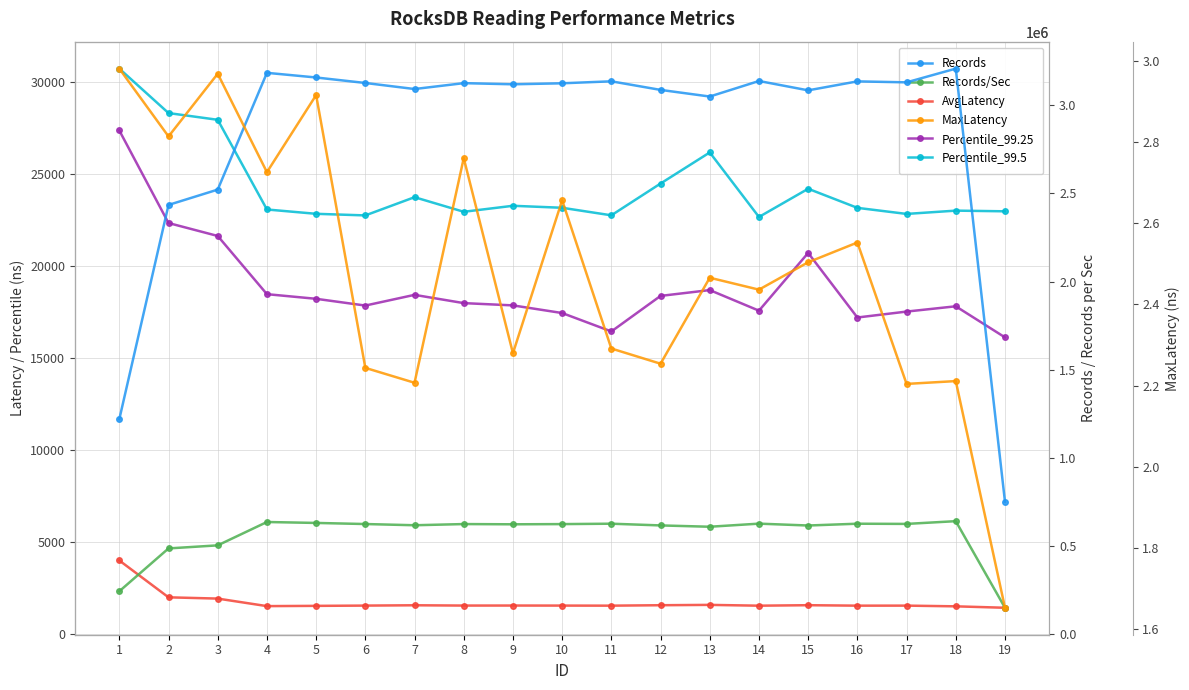

How many distinct data groups are displayed?

6